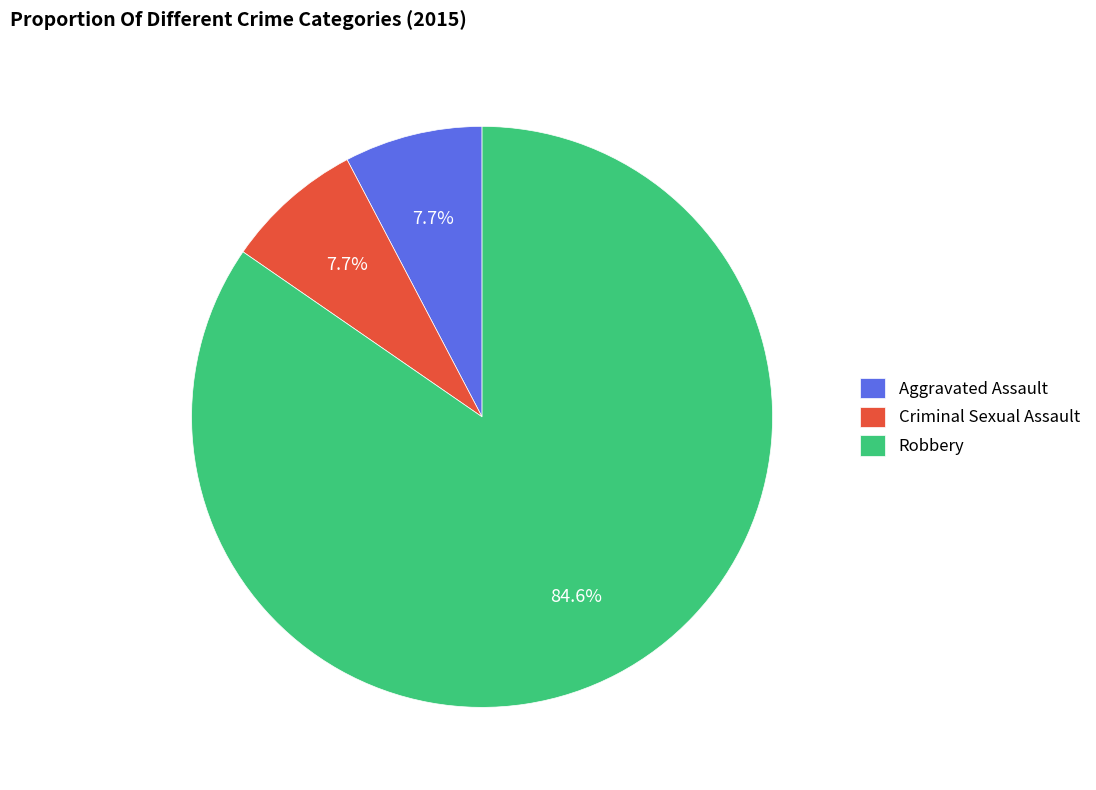

Combined, what portion of the pie is Aggravated Assault and Criminal Sexual Assault?

15.4%